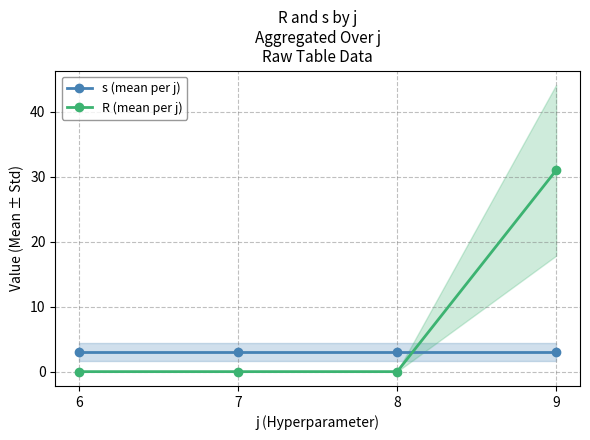

What is the value of the s (mean per j) point at the 4th from the left?

3